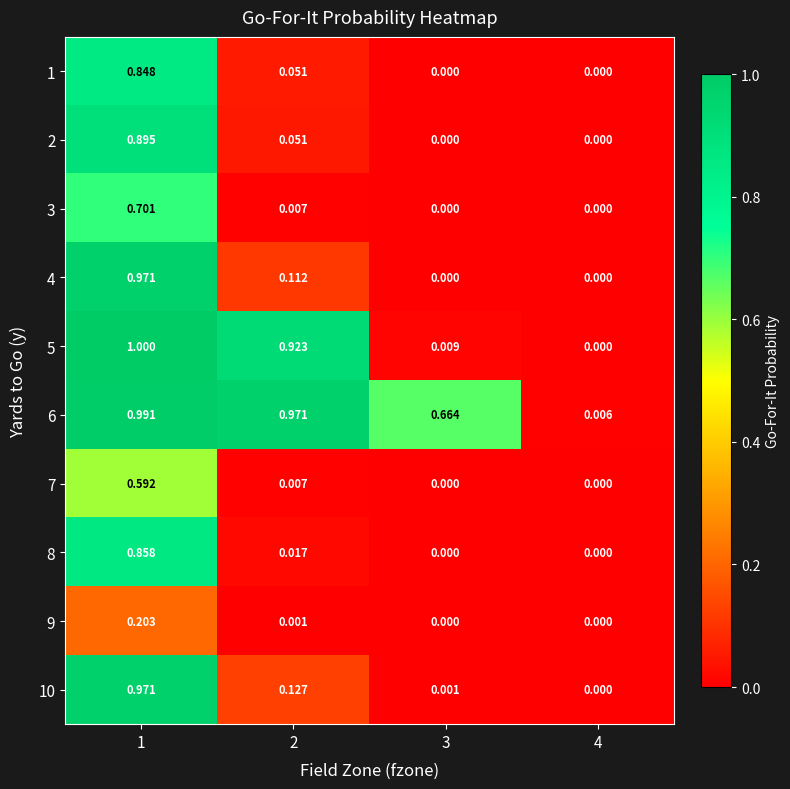

Is the value of 9 at 4 greater than the value of 2 at 2?

No